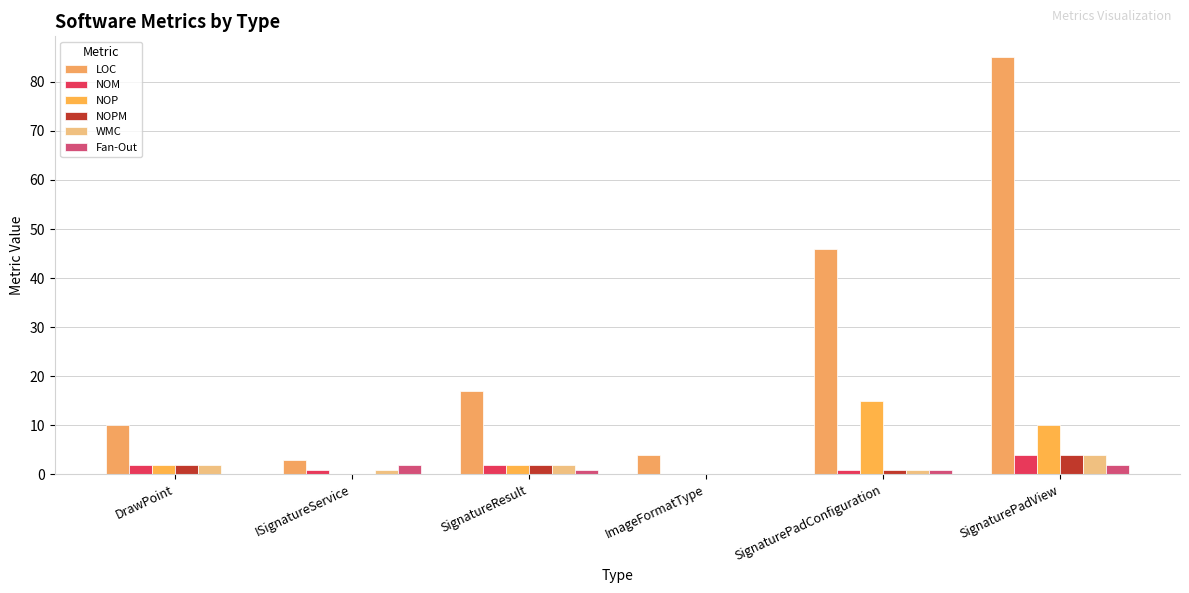

How many distinct data groups are displayed?

6